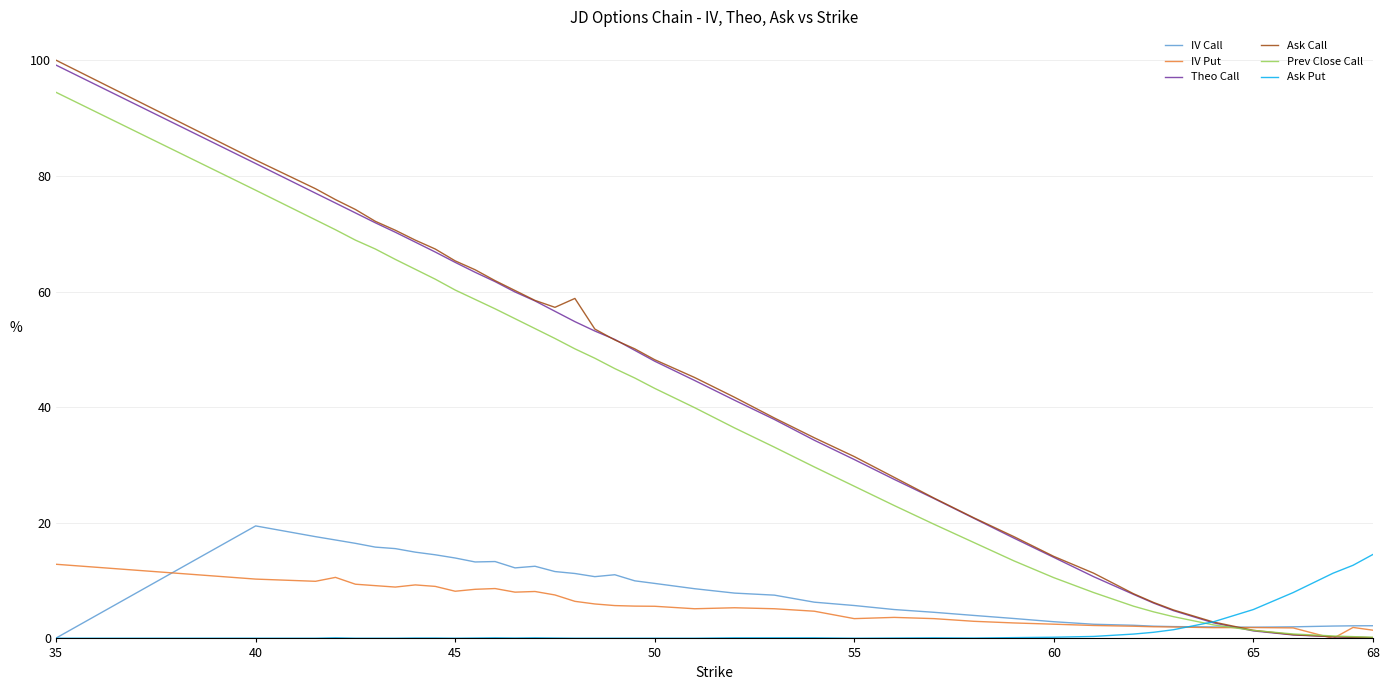

Which series has the largest range (max minus min)?

Ask Call